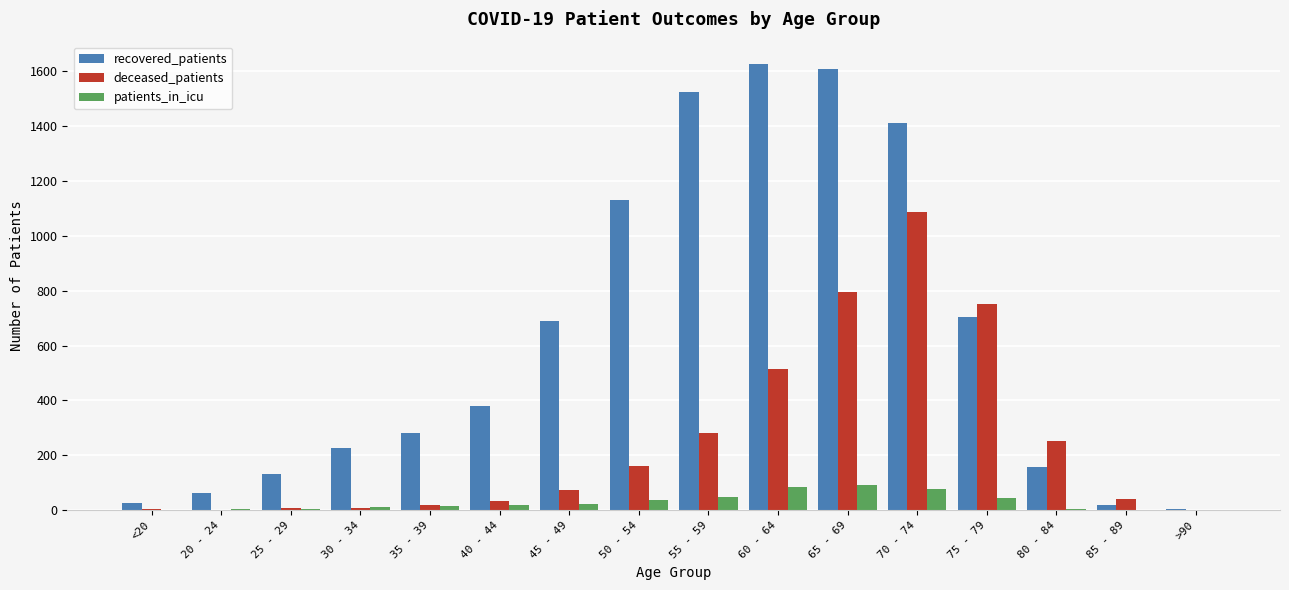

Is it true that deceased_patients equals 73 at 45 - 49?

True